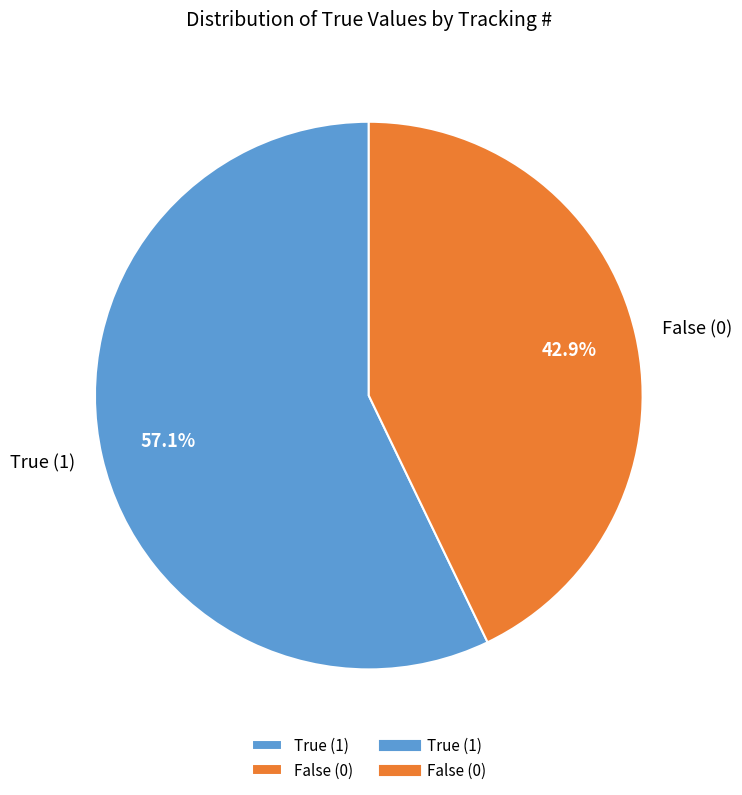

Count the number of slices in the pie.

2